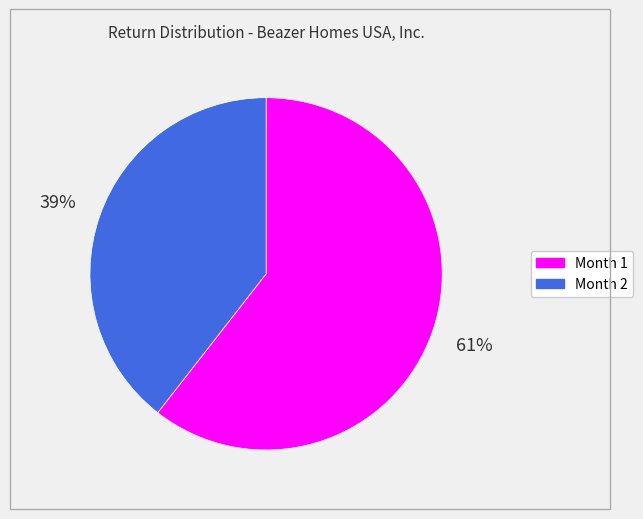

Which slice is the largest?

Month 1